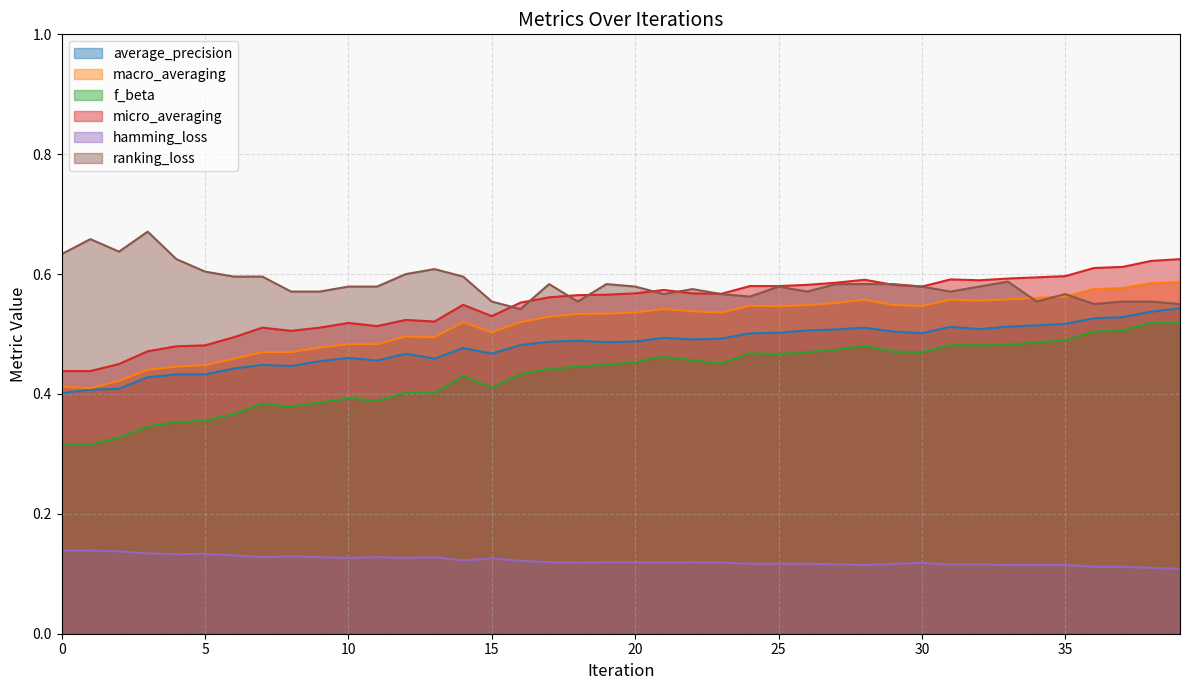

What are all the series names shown in the legend?

average_precision, macro_averaging, f_beta, micro_averaging, hamming_loss, ranking_loss